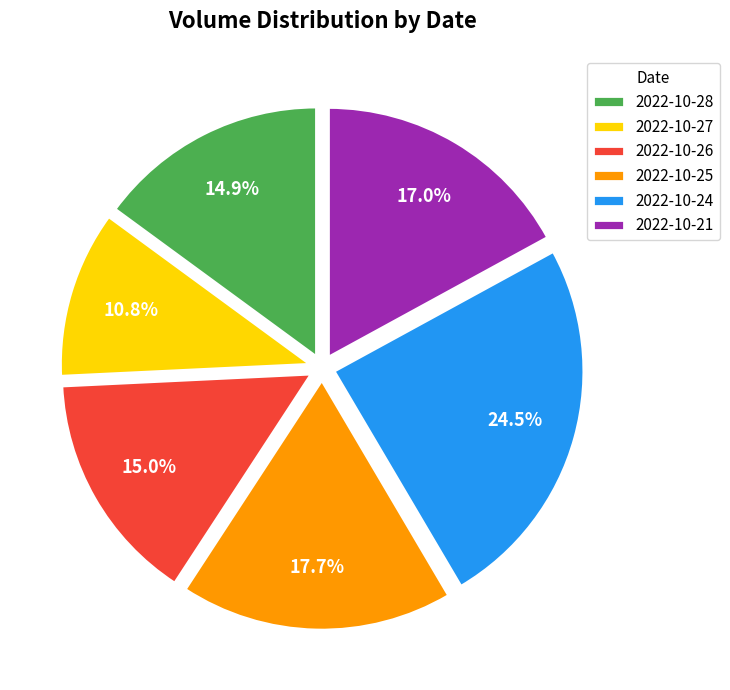

Approximately how many times larger is the value at 2022-10-24 compared to 2022-10-25?

1.4